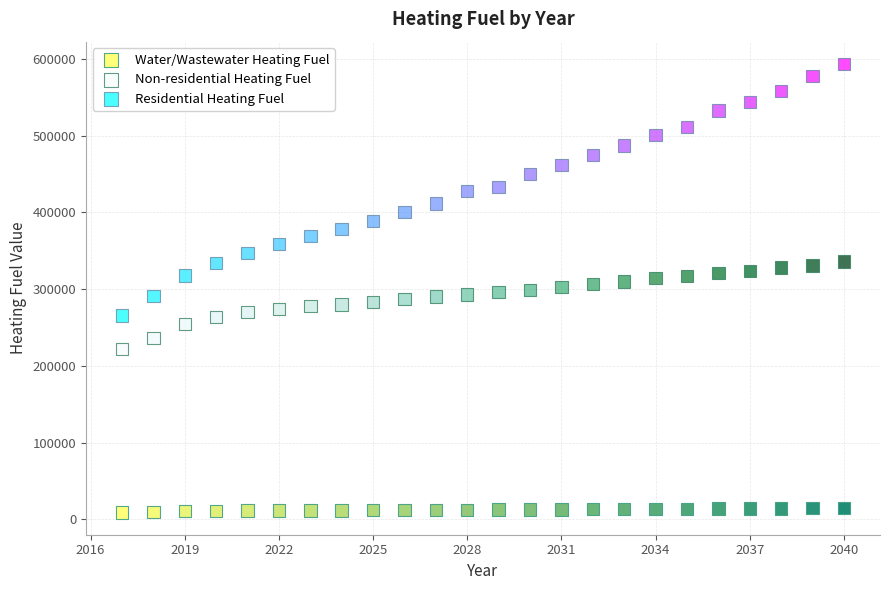

Which series contains the lowest Y value?

Water/Wastewater Heating Fuel